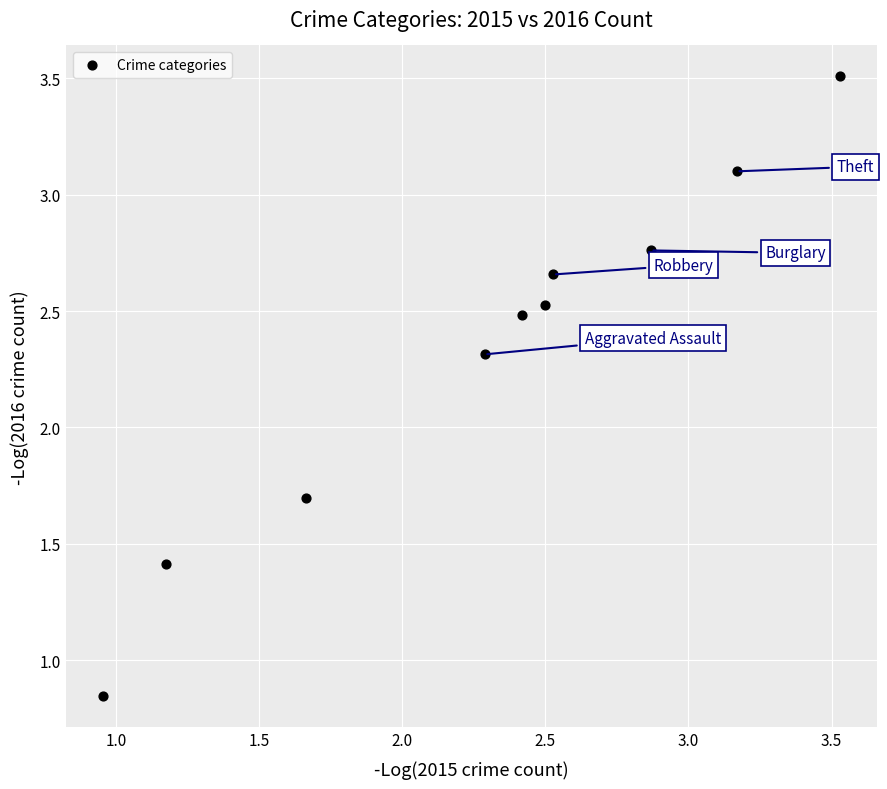

What is the average X value?

2.3